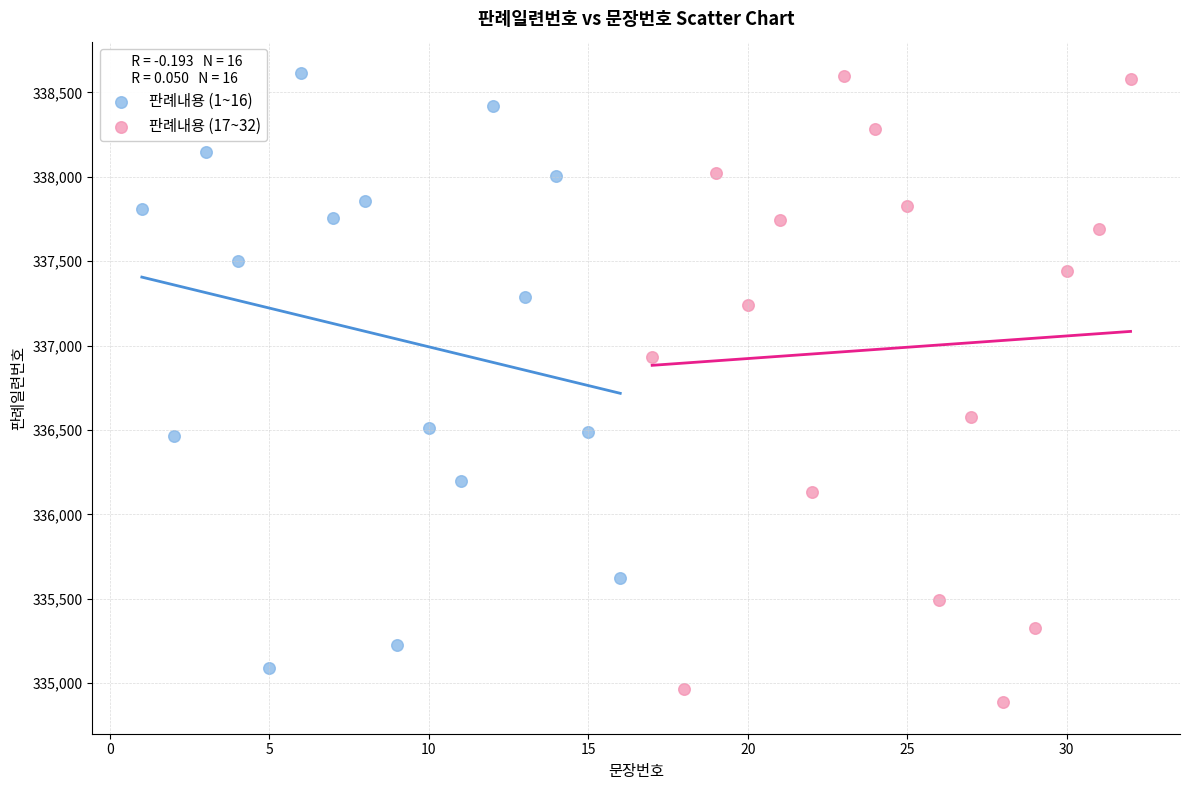

Which series reaches the minimum Y coordinate?

판례내용 (17~32)